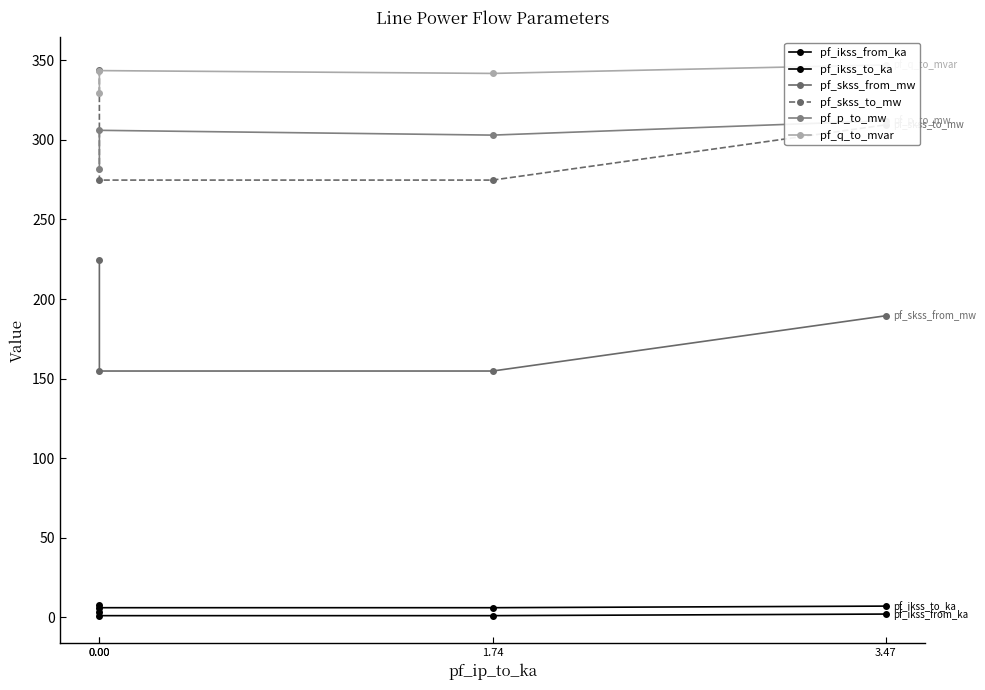

List the series in order of their peak value, lowest first.

pf_ikss_from_ka, pf_ikss_to_ka, pf_skss_from_mw, pf_p_to_mw, pf_skss_to_mw, pf_q_to_mvar